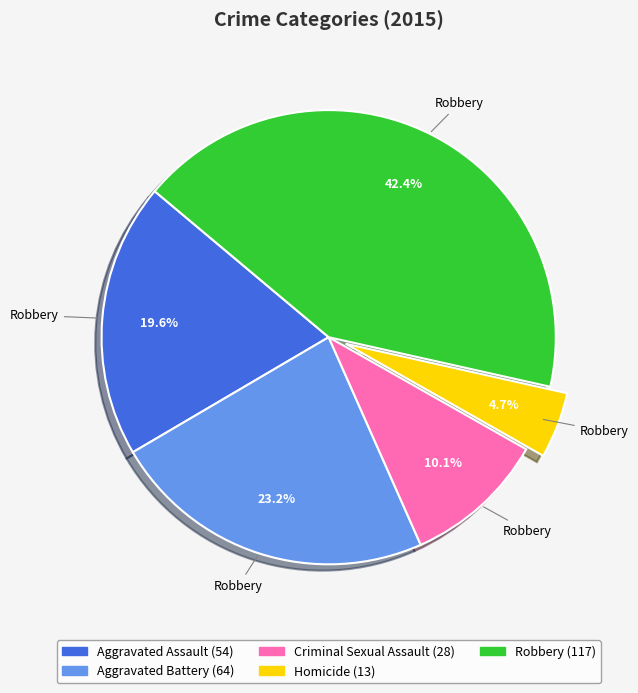

Does any single category account for the majority?

No